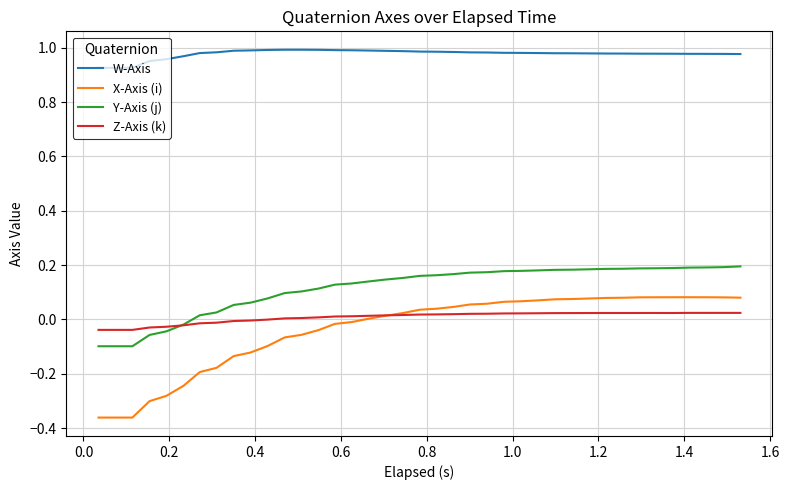

Which series has the largest range (max minus min)?

X-Axis (i)